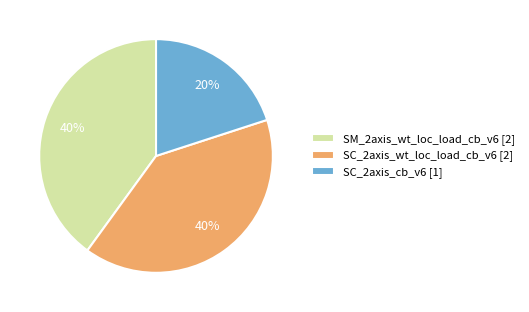

Is there a majority slice in this chart?

No